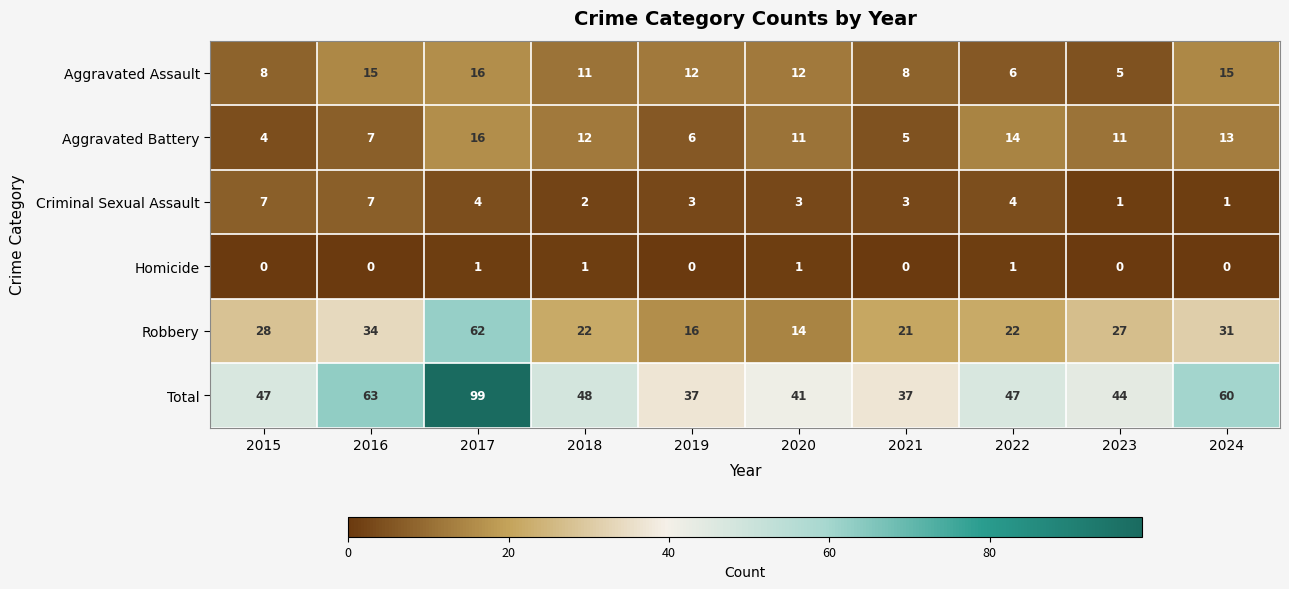

Which label corresponds to the largest value in the chart?

2017